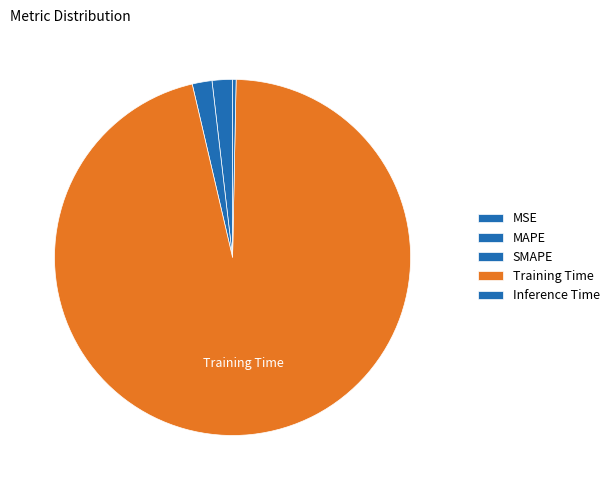

Rank the categories by value from lowest to highest.

MSE, Inference Time, SMAPE, MAPE, Training Time